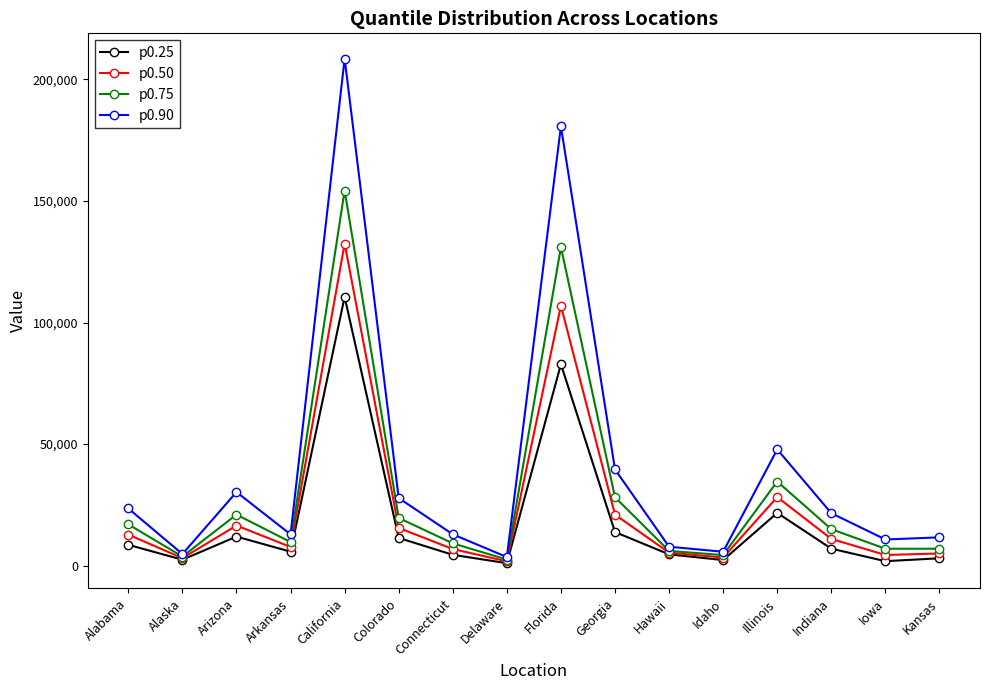

What is the average value of the p0.90 series?

40628.5